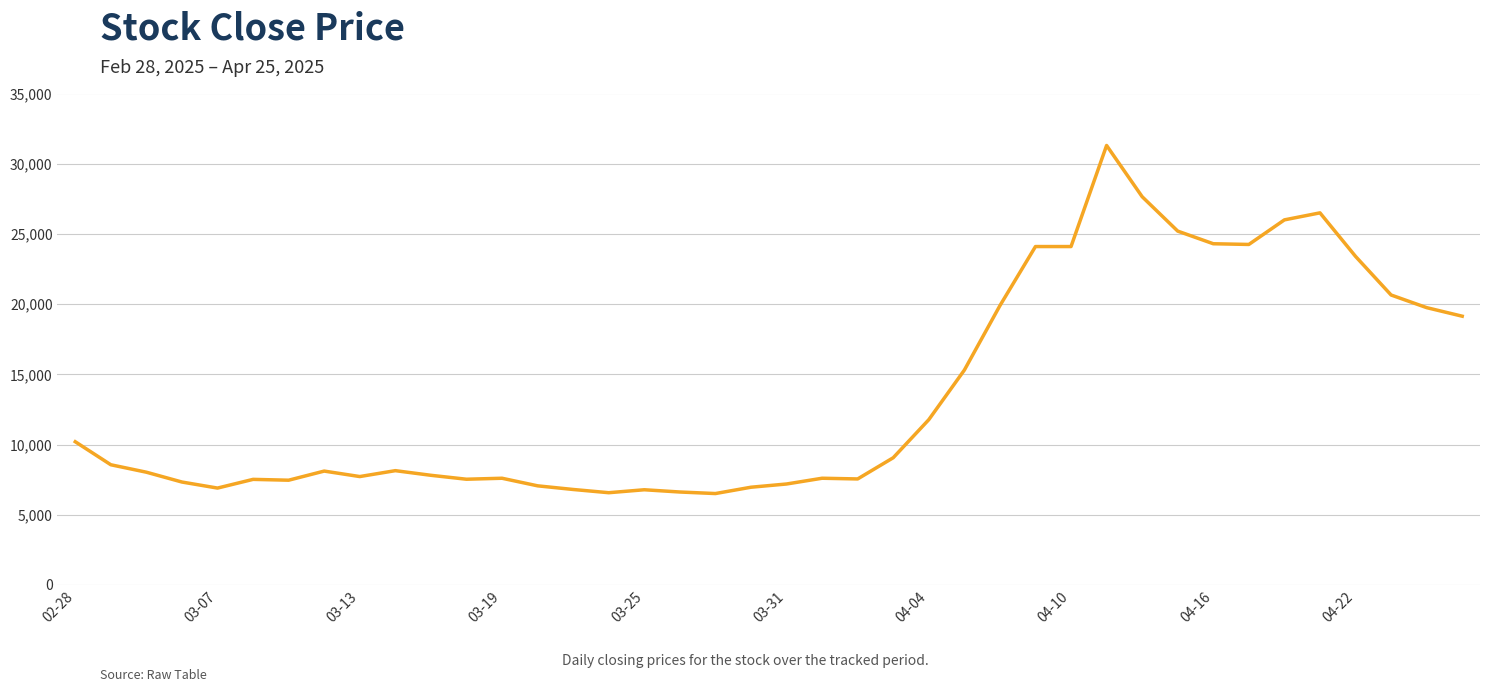

What is the greatest value displayed?

31300